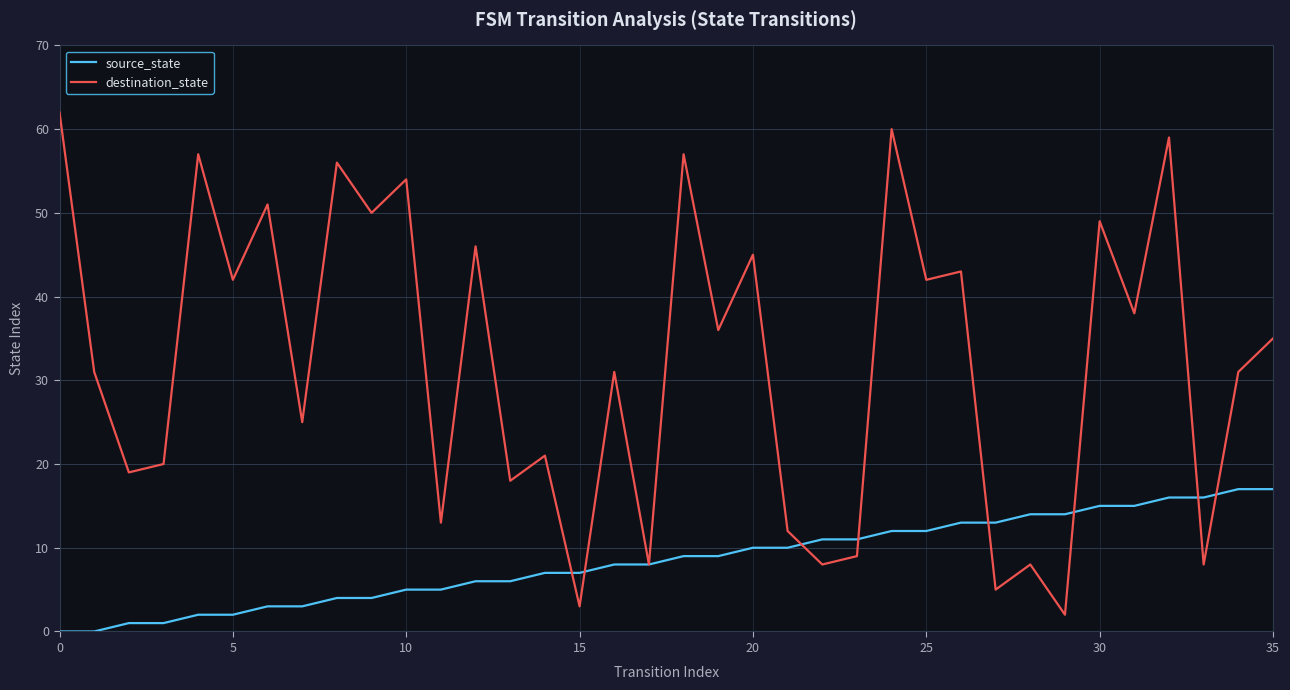

Which series has the widest spread of values?

destination_state